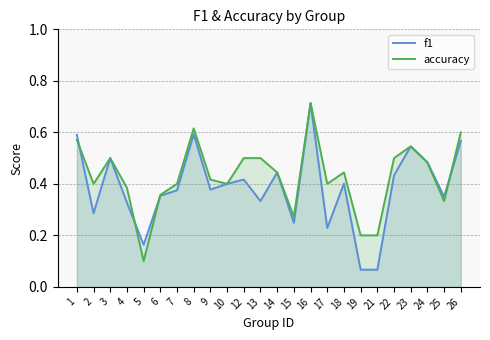

How many accuracy values are between 0 and 1?

24